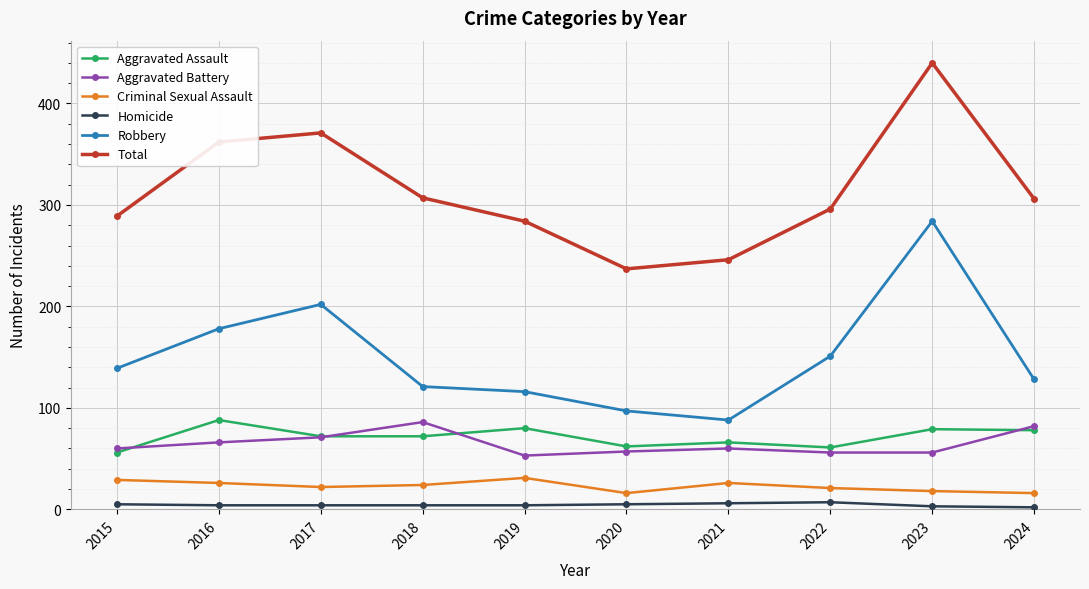

Count the number of data series in this chart.

6